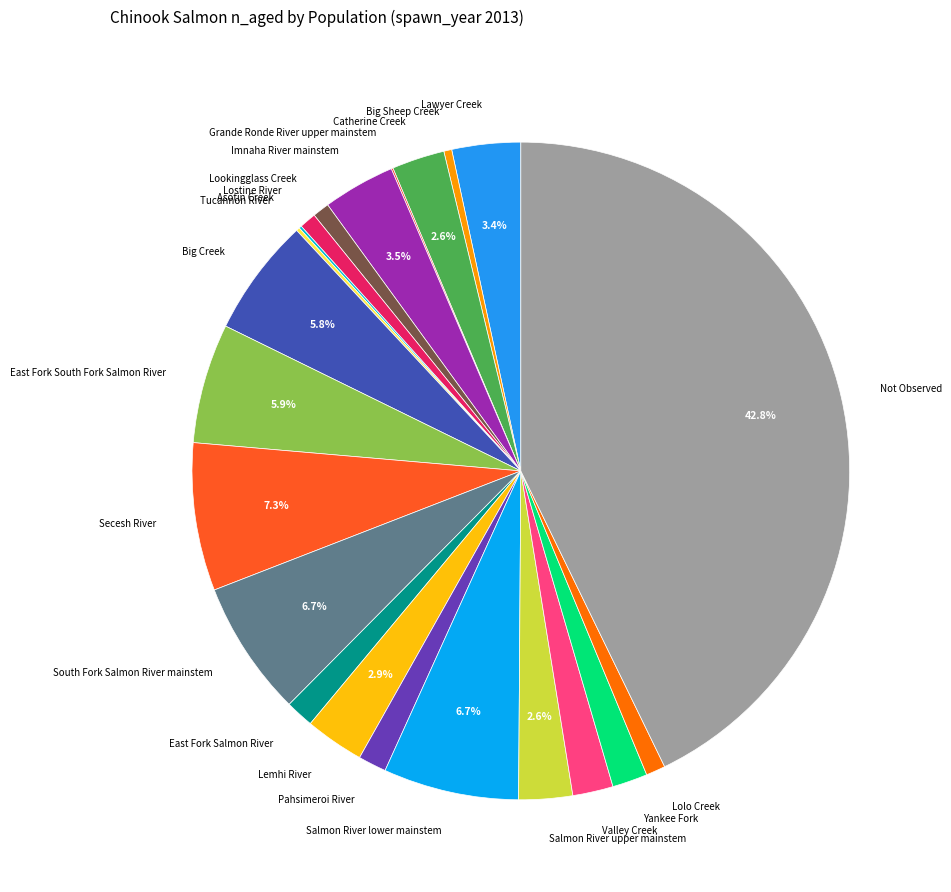

How much of the chart is everything except Big Creek?

94.2%